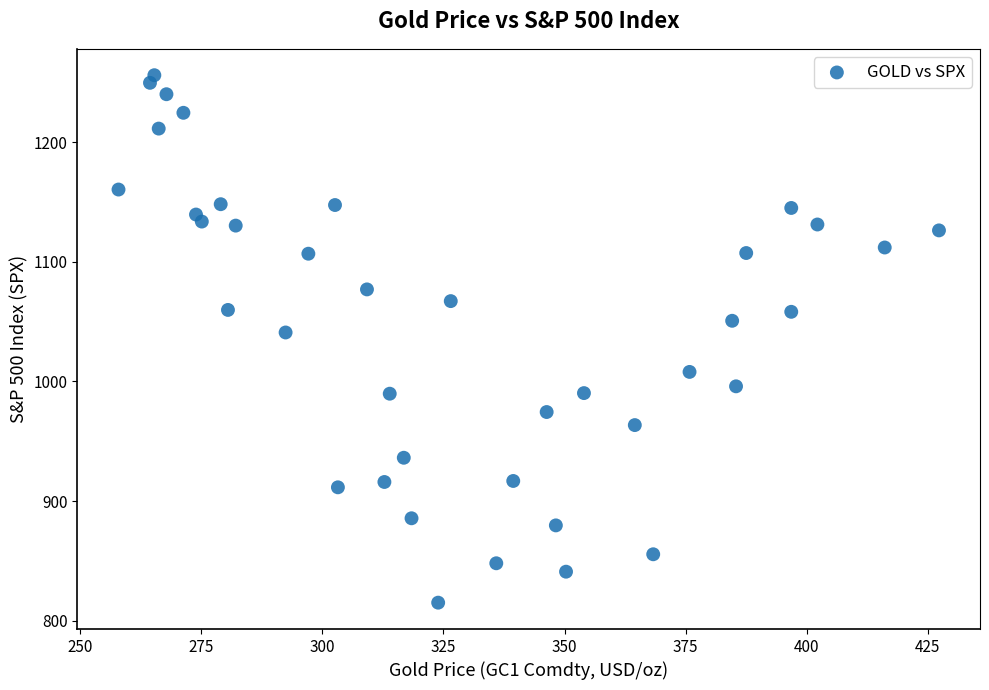

What Y value in the scatter plot is closest to 1035?

1040.9